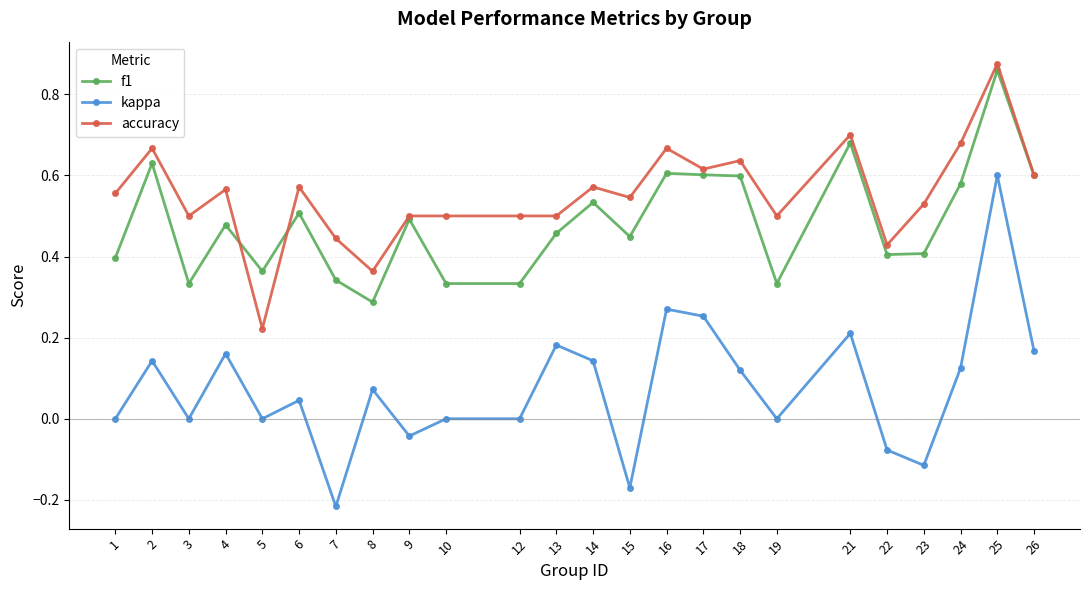

How many data points does each series have?

24